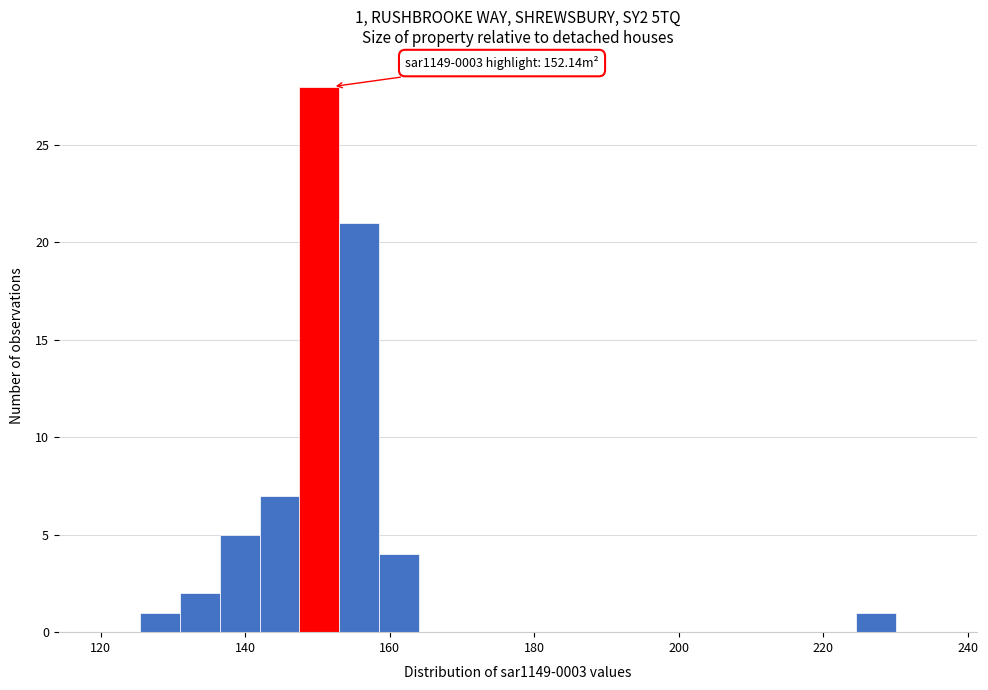

Read against the x-axis, roughly where is the centre of the tallest bar?

150